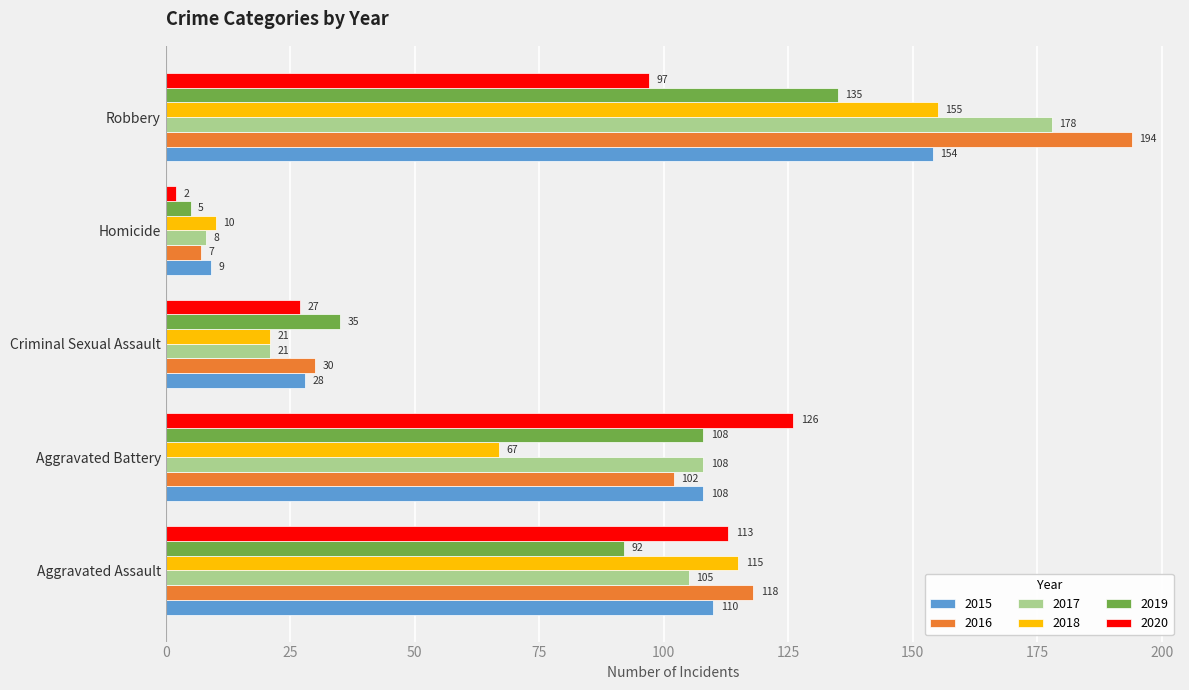

What is the sum of all 2020 values?

365